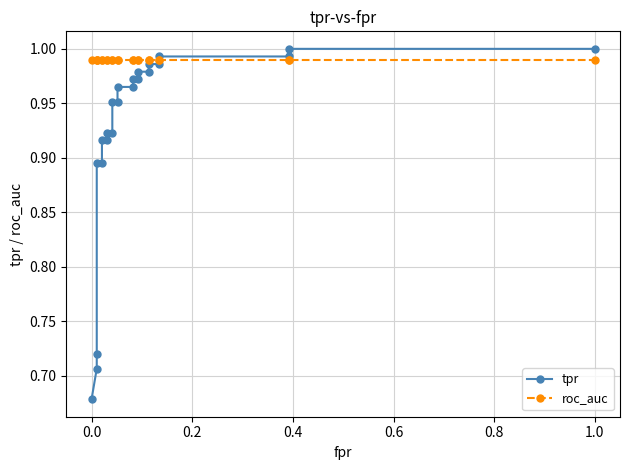

What is the average value of the roc_auc series?

1.0